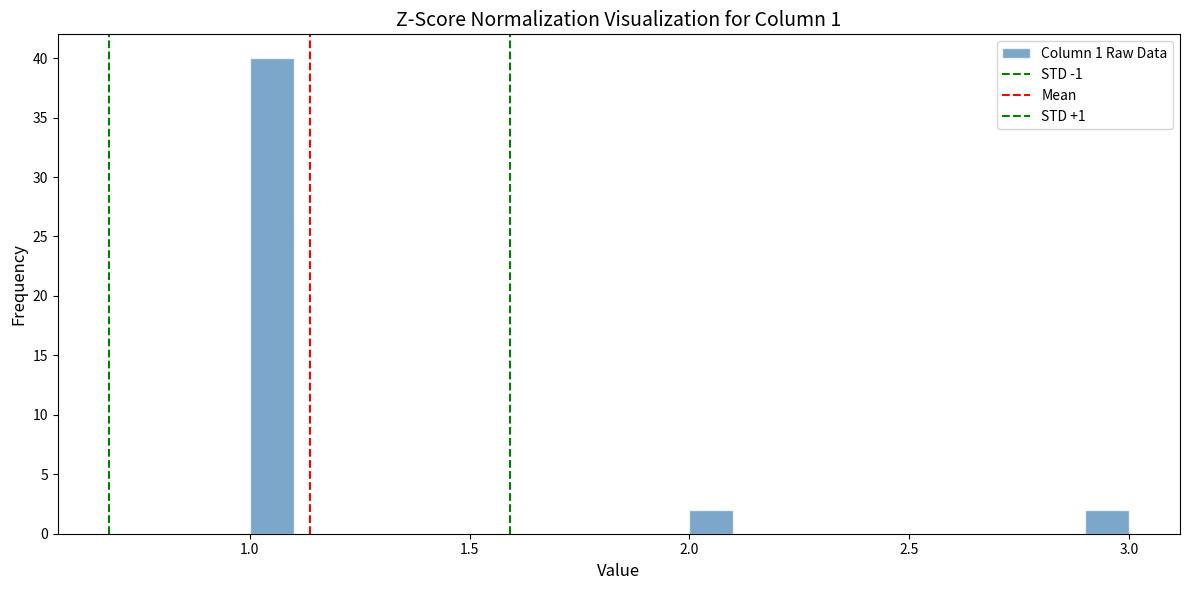

Around what value on the x-axis is the tallest bar? Give the approximate position of its centre, as read against the axis.

1.05